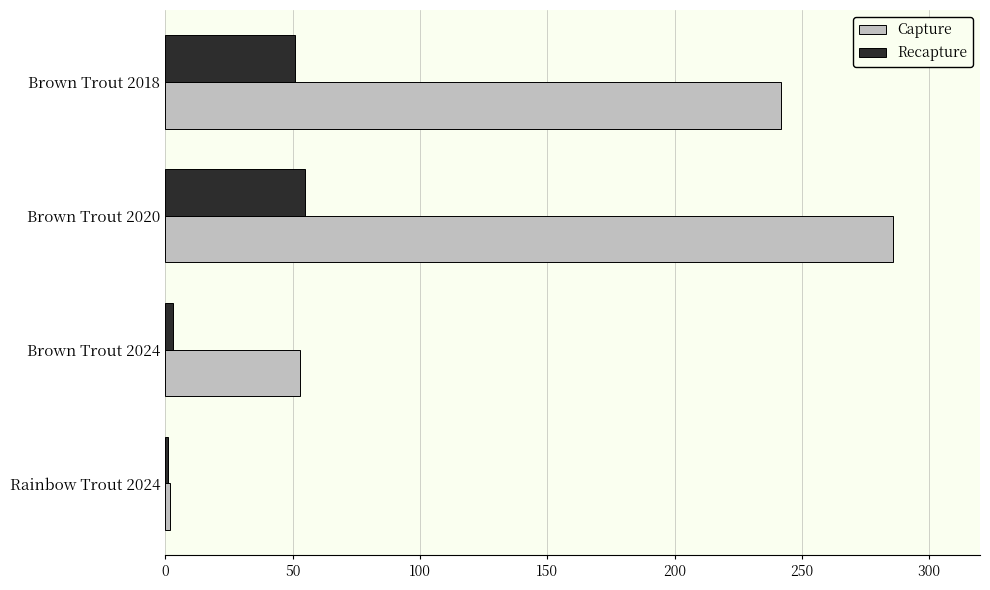

Which series has the widest spread of values?

Capture